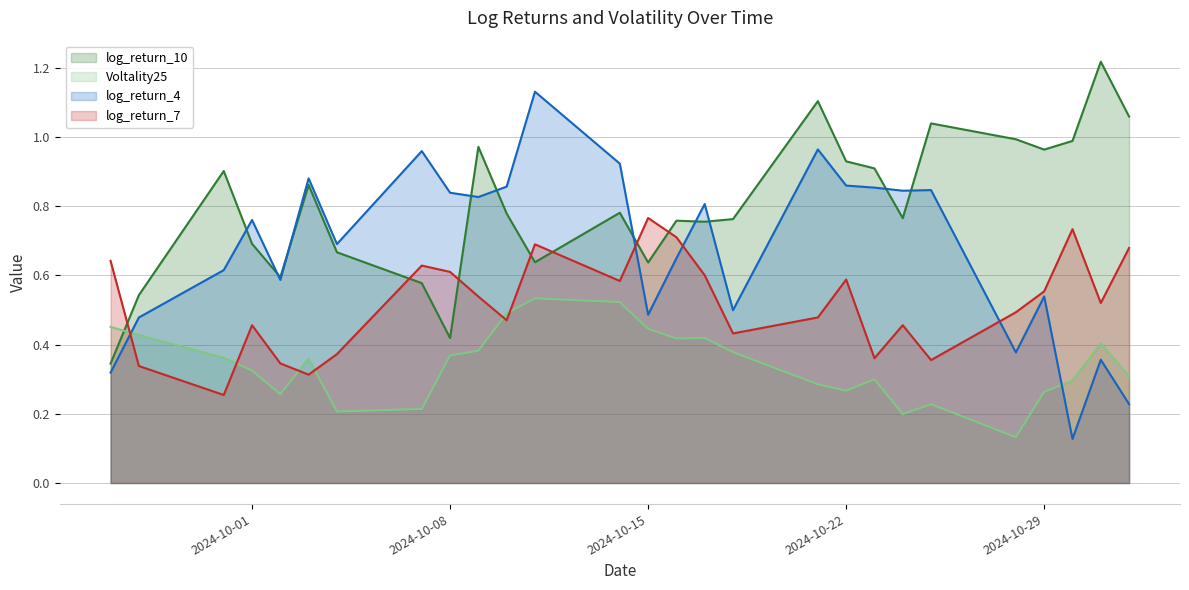

Count the number of data series in this chart.

4